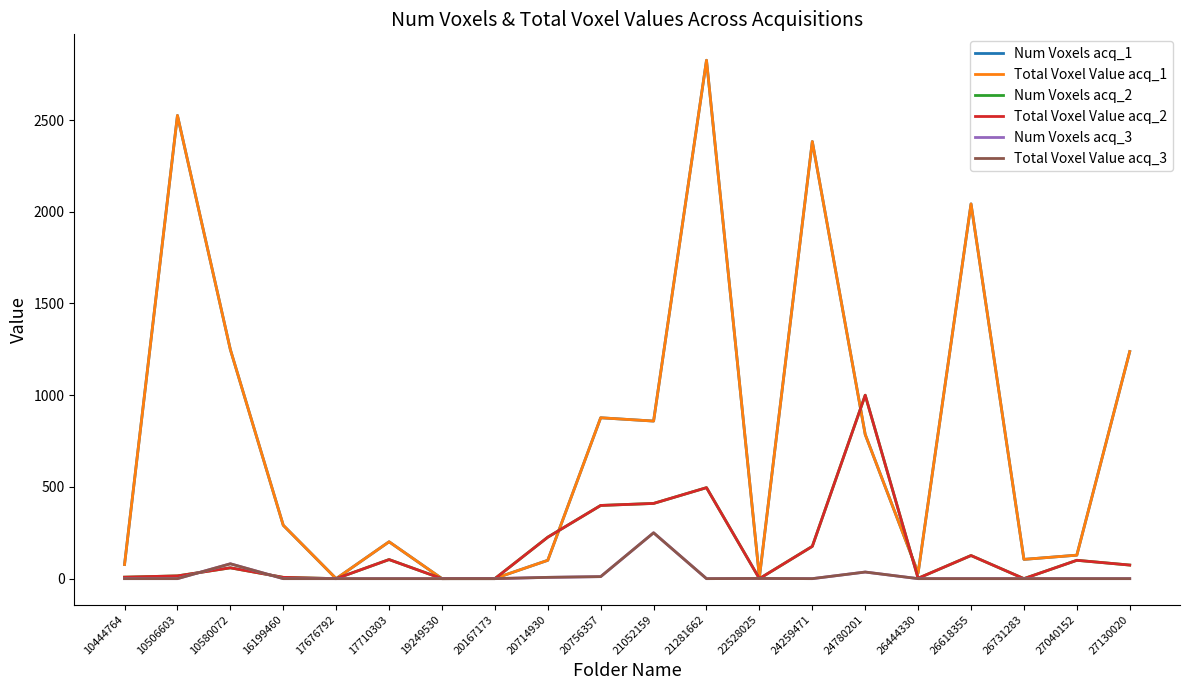

Which series has the largest total across all categories?

Num Voxels acq_1